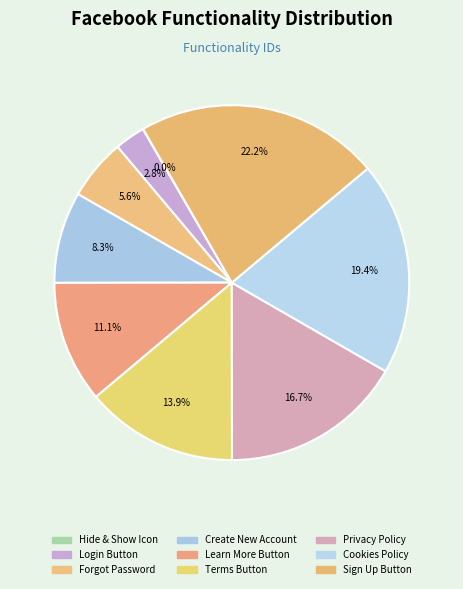

The Terms Button slice represents 24% of the pie. True or false?

False